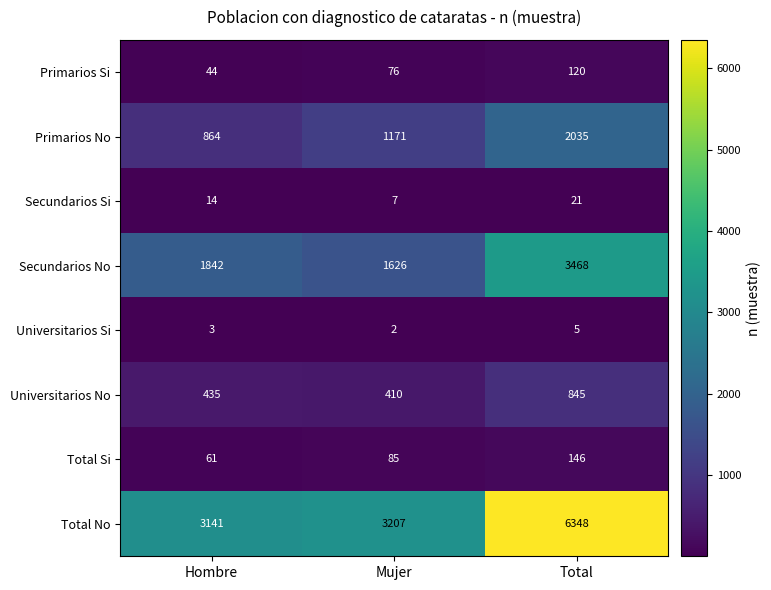

What is the greatest value displayed?

6348